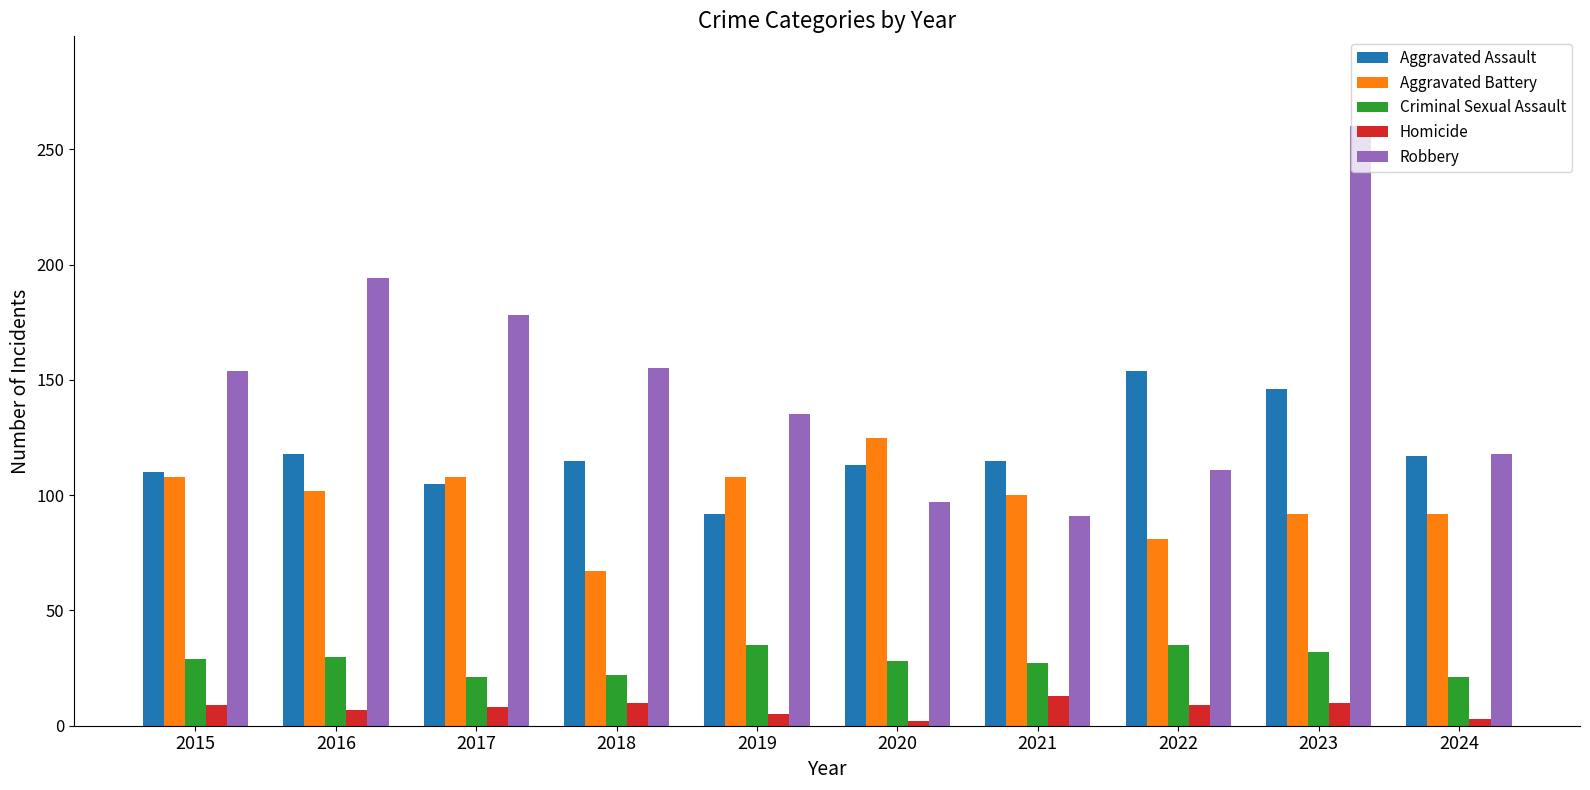

Which series has the largest total across all categories?

Robbery